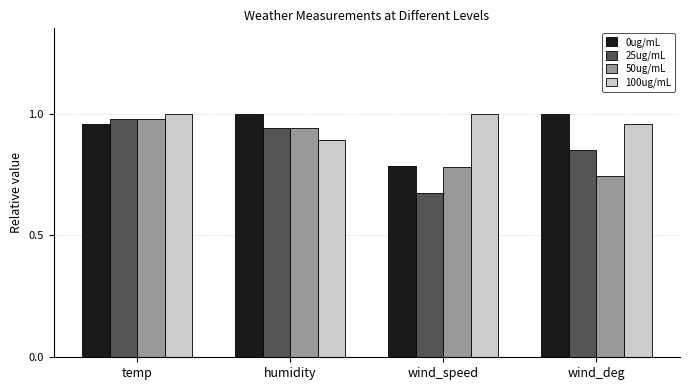

Between temp and wind_speed, which series saw the biggest shift?

25ug/mL